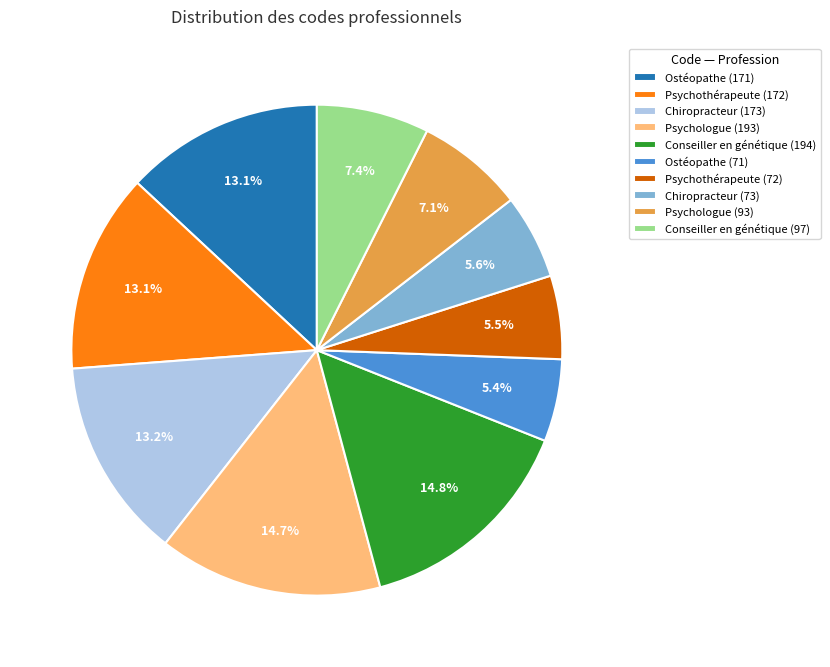

Approximately how many times larger is the value at Psychothérapeute (72) compared to Ostéopathe (71)?

1.0